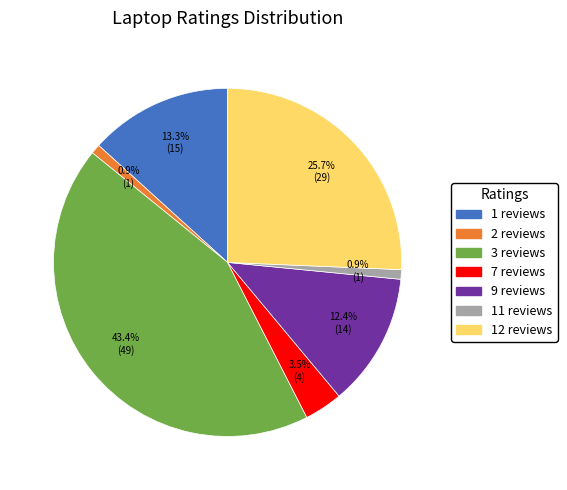

To the nearest percent, what percentage of the pie is 11 reviews?

1%